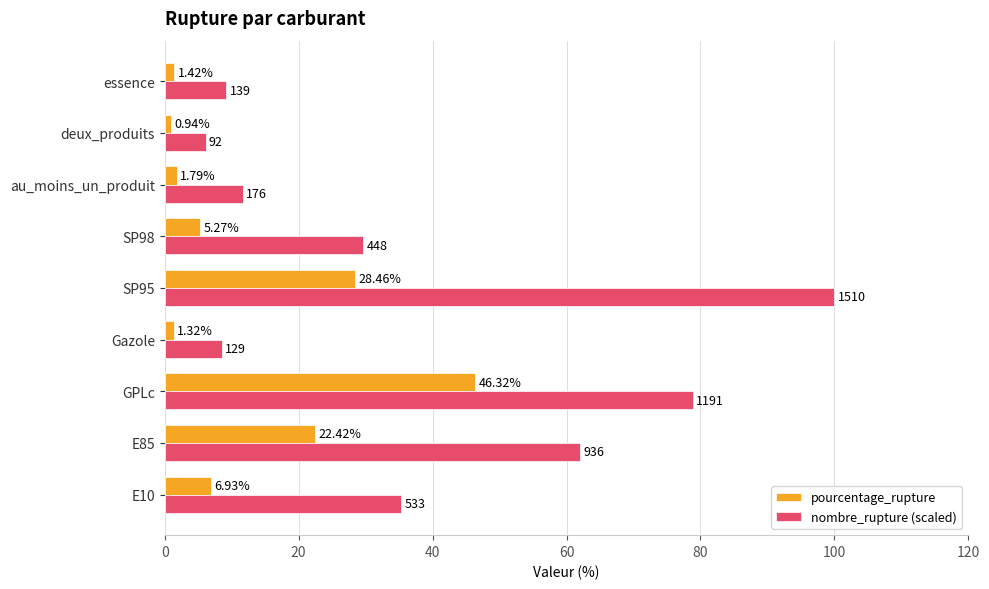

Which label corresponds to the smallest value in the chart?

deux_produits